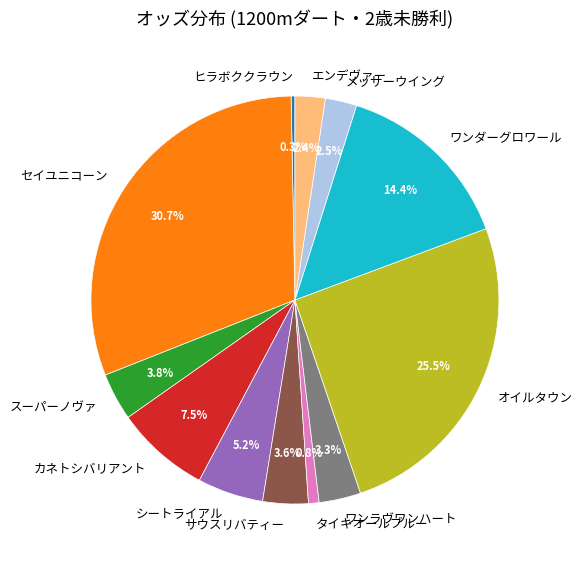

True or false: タイキオールブルー accounts for 1% of the total.

True